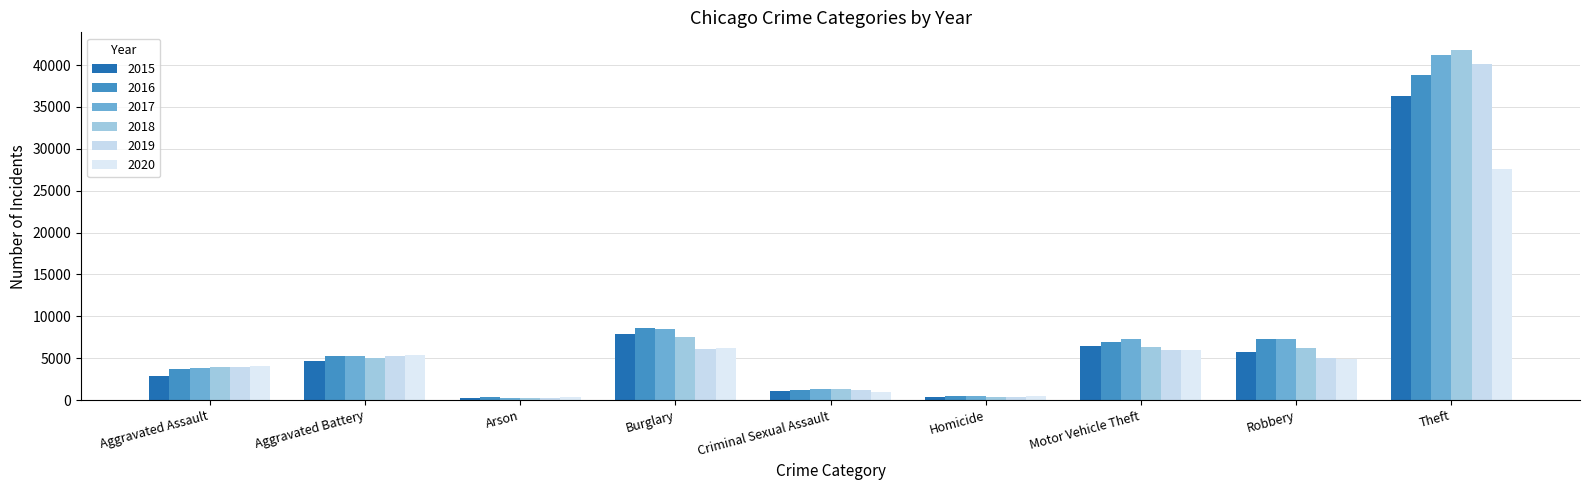

Where does the 2016 series first go above 5316?

Burglary